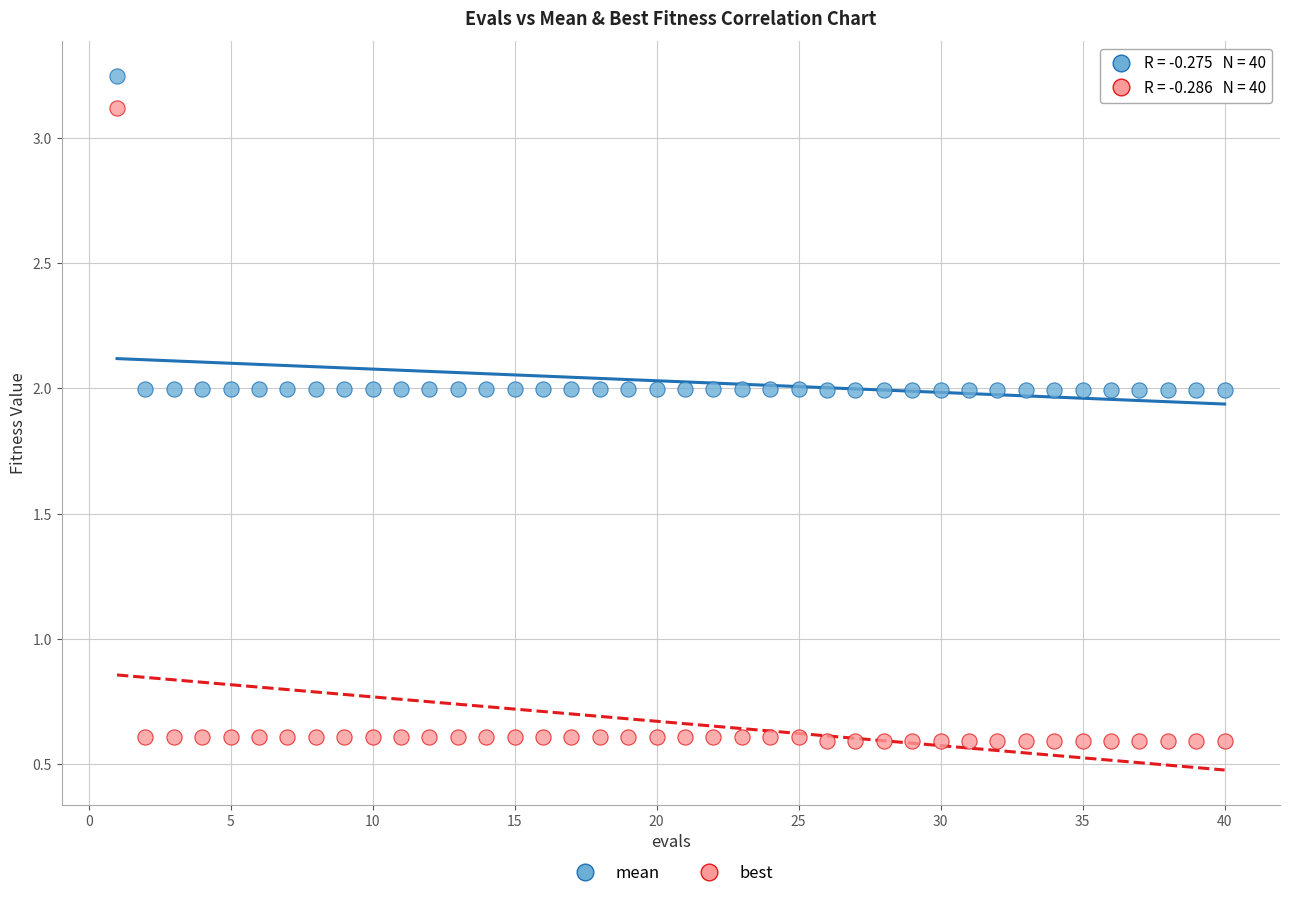

Which series reaches the maximum Y coordinate?

mean